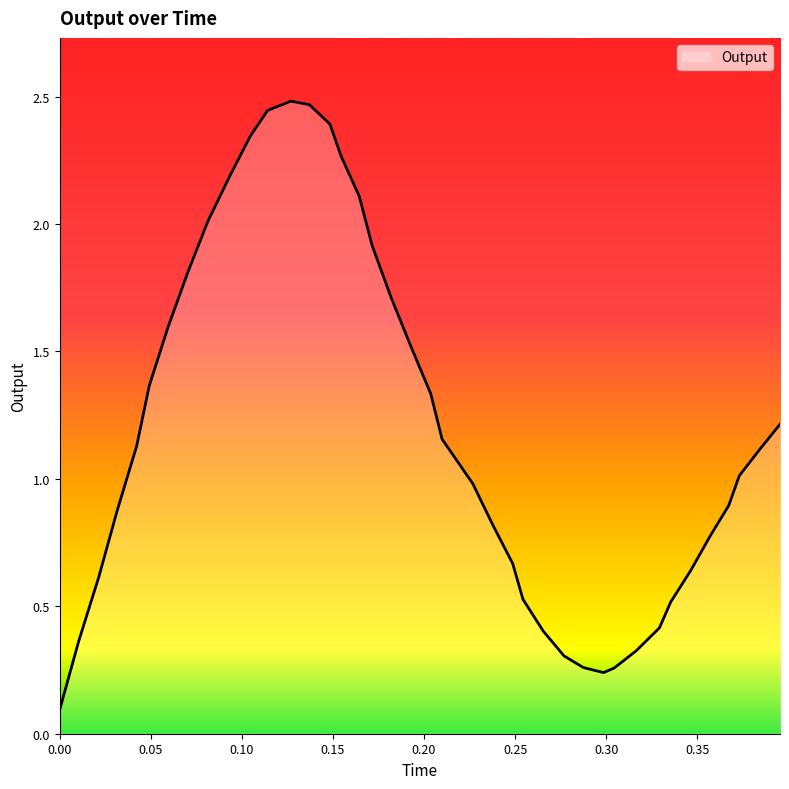

How many categories are shown in the chart?

40